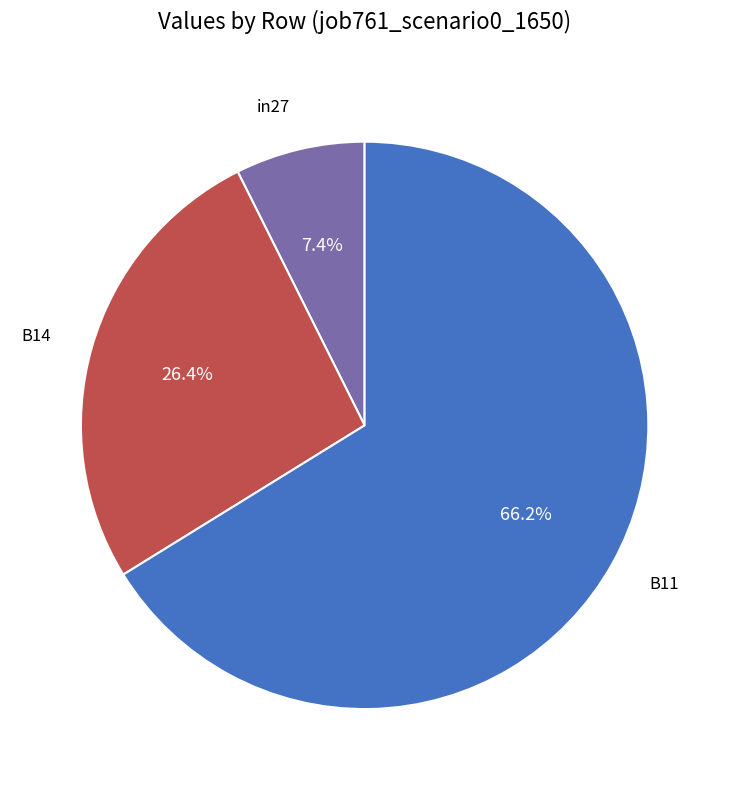

Is there a majority slice in this chart?

Yes